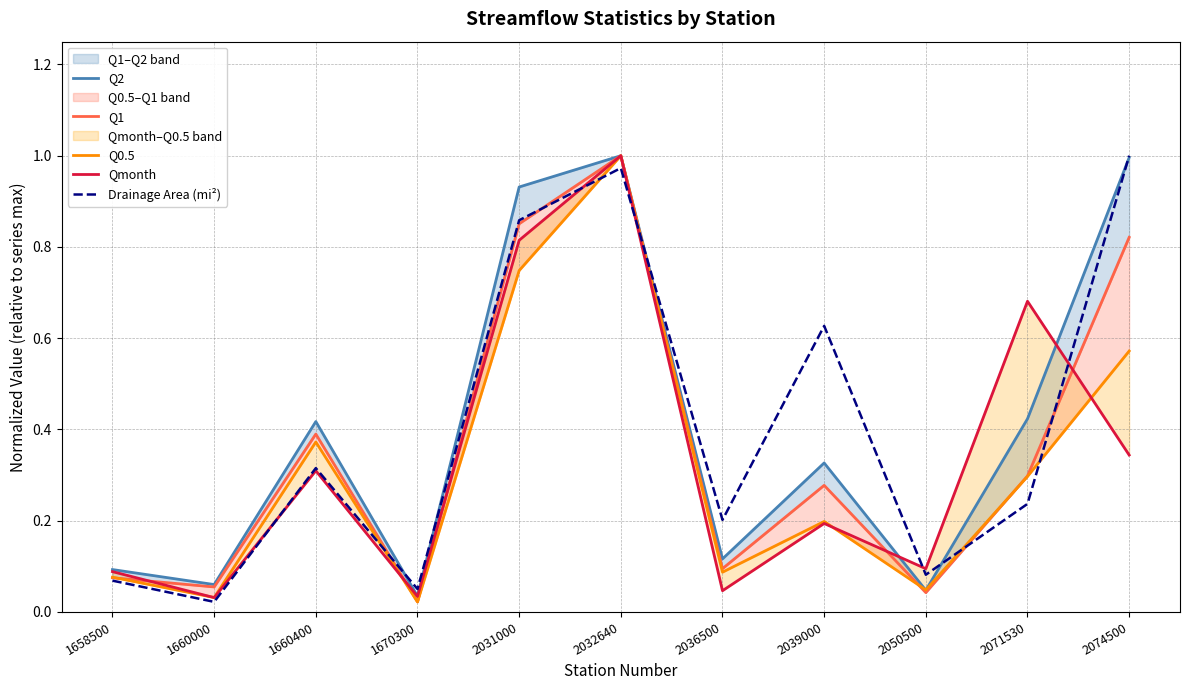

Which series changed the most between 1670300 and 2031000?

Q2